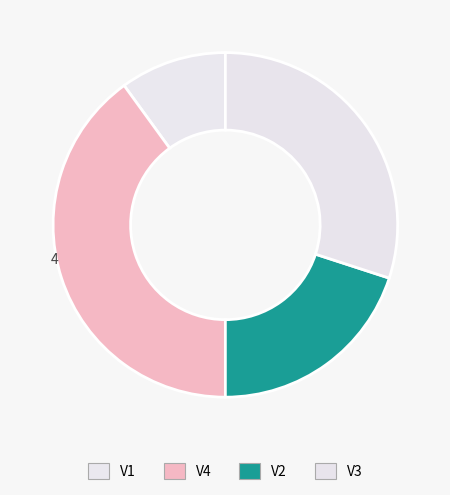

To the nearest percent, what is the combined percentage of V2 and V3?

50%